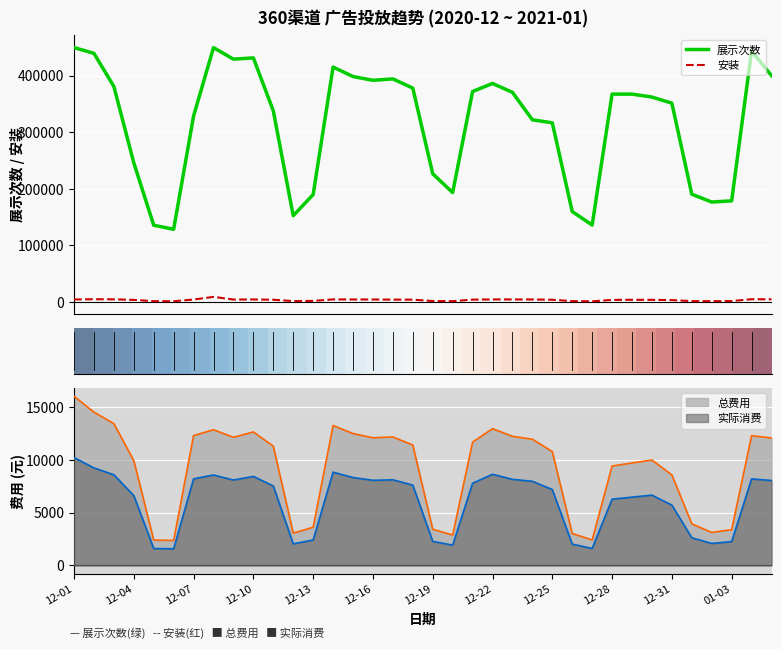

What is the difference between the maximum and minimum values in the 总费用 series?

13669.2